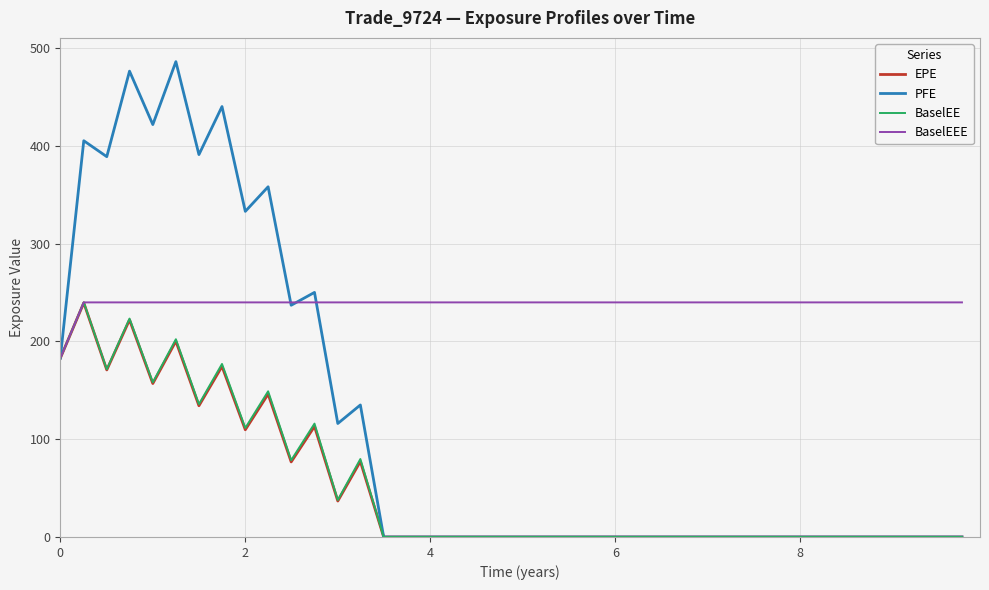

Which series has the largest total across all categories?

BaselEEE